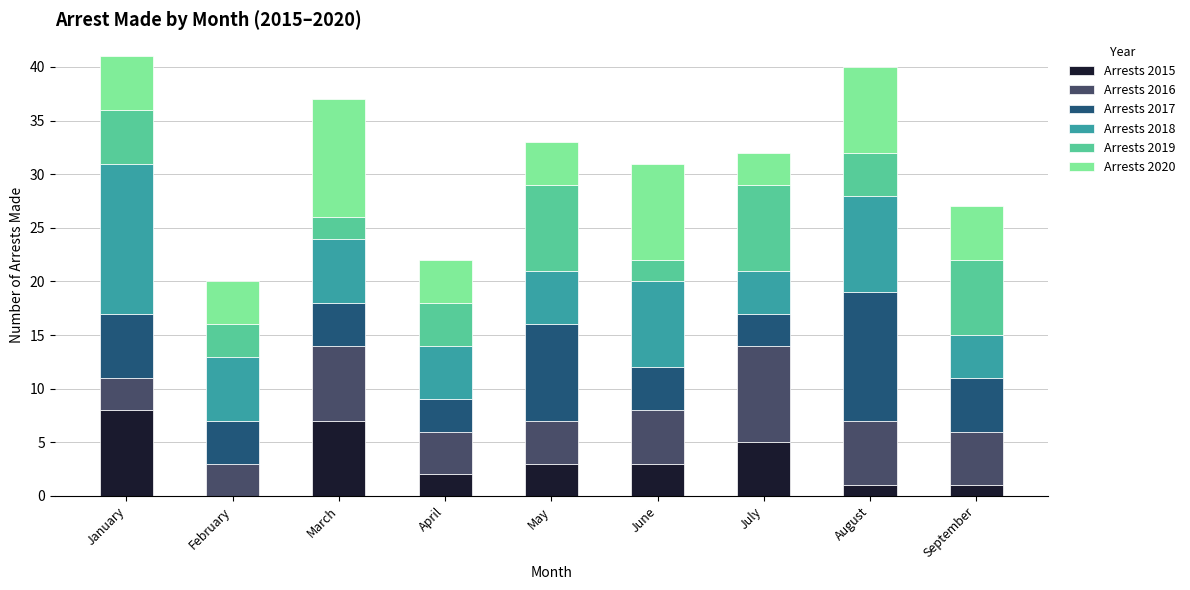

Which category has the highest value in the Arrests 2015 series?

January